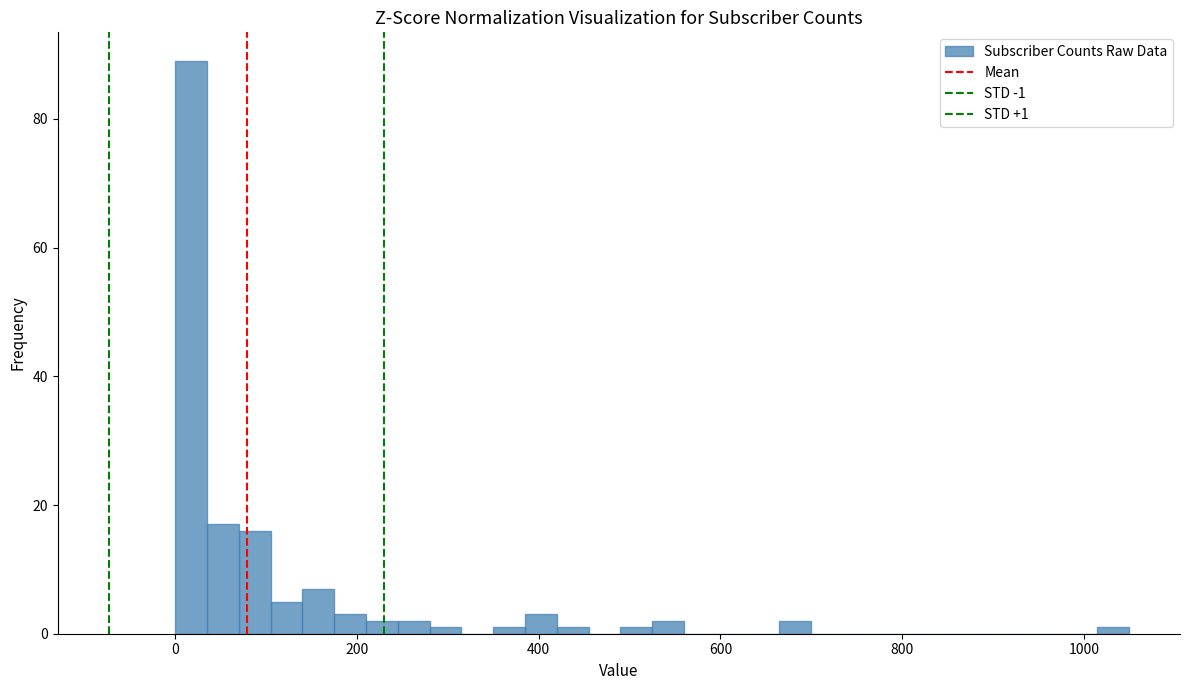

Around what value on the x-axis is the tallest bar? Give the approximate position of its centre, as read against the axis.

20